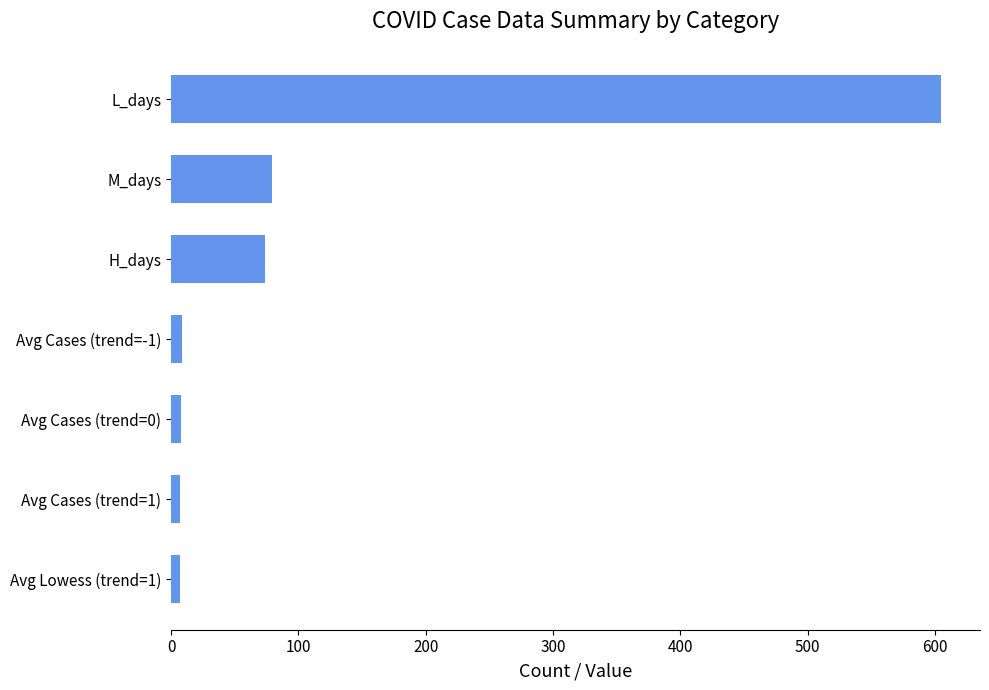

What is the difference between the second highest and minimum values?

72.2